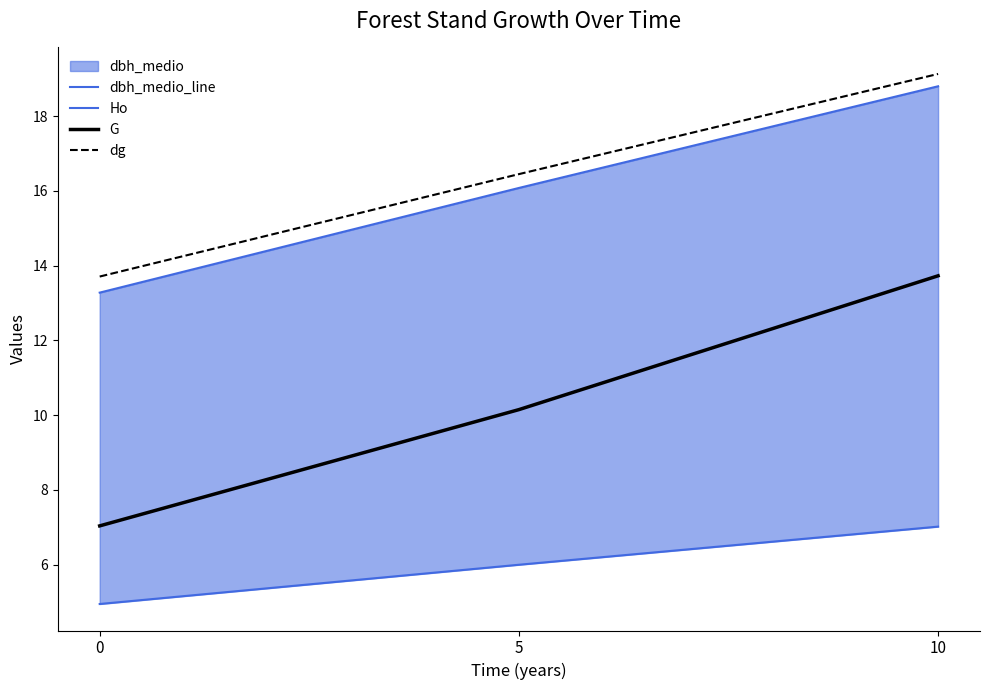

Reading left to right, transcribe all the data shown in this chart.

dbh_medio_line: 0=13.3	5=16.1	10=18.8
Ho: 0=5.0	5=6.0	10=7.0
G: 0=7.0	5=10.2	10=13.7
dg: 0=13.7	5=16.4	10=19.1